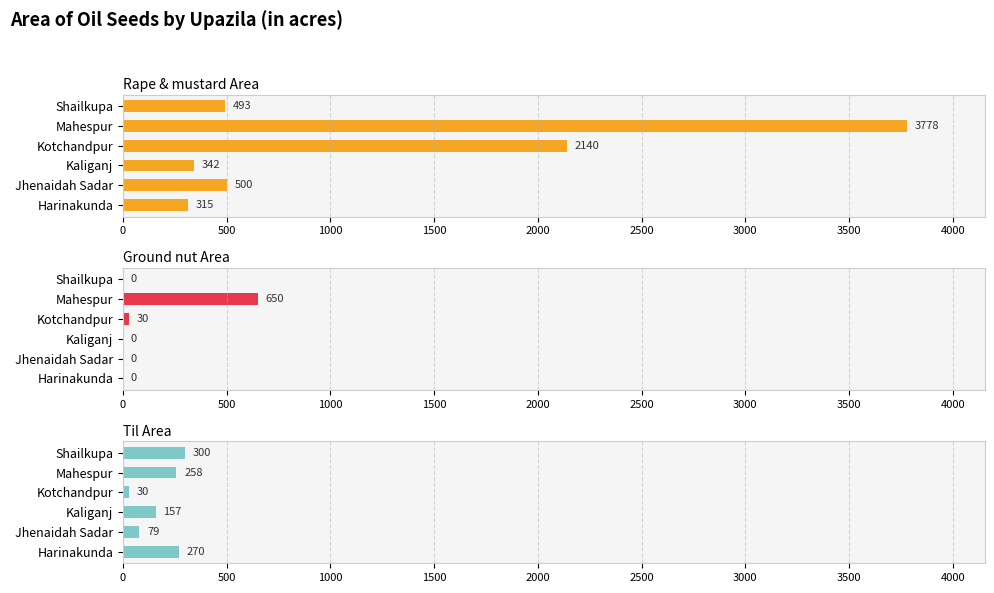

What is the minimum value for Til Area?

30